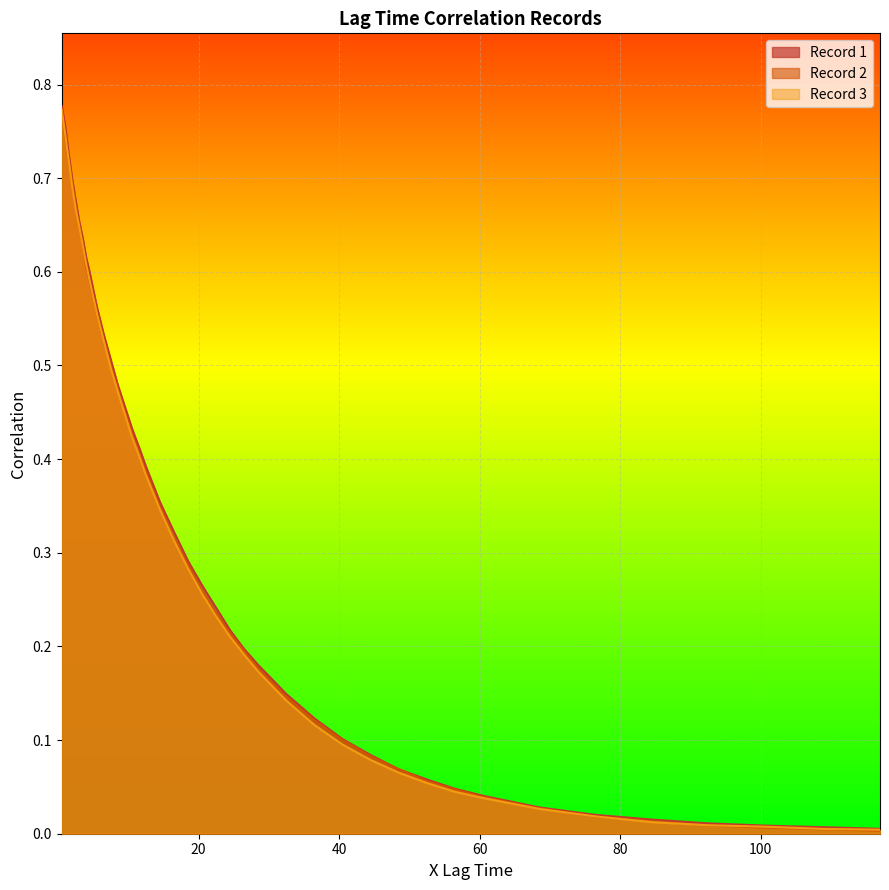

What is the maximum value for Record 1?

0.8